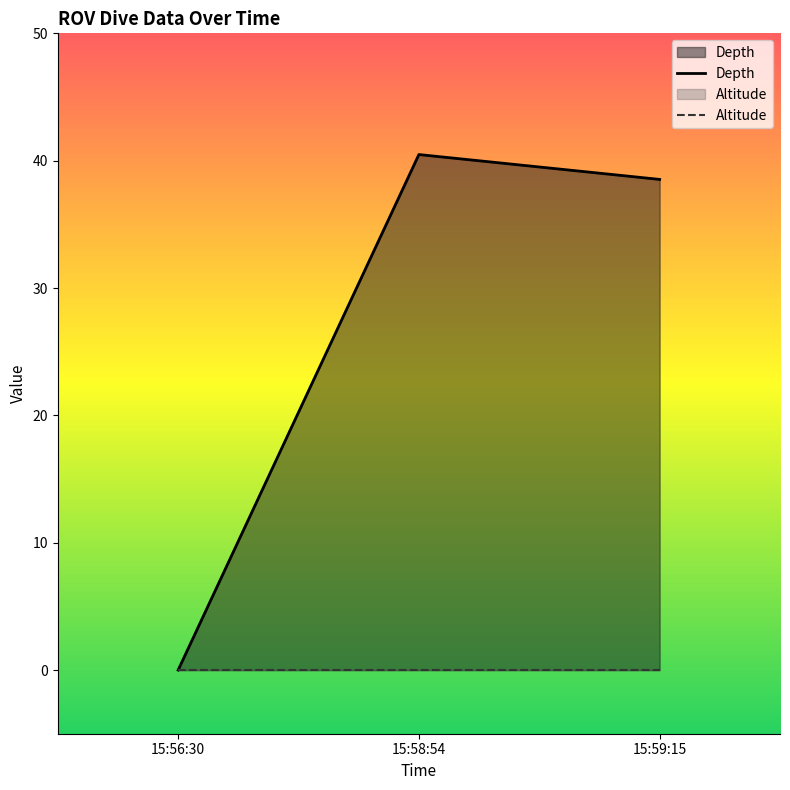

At which label does Depth first exceed 38?

15:58:54